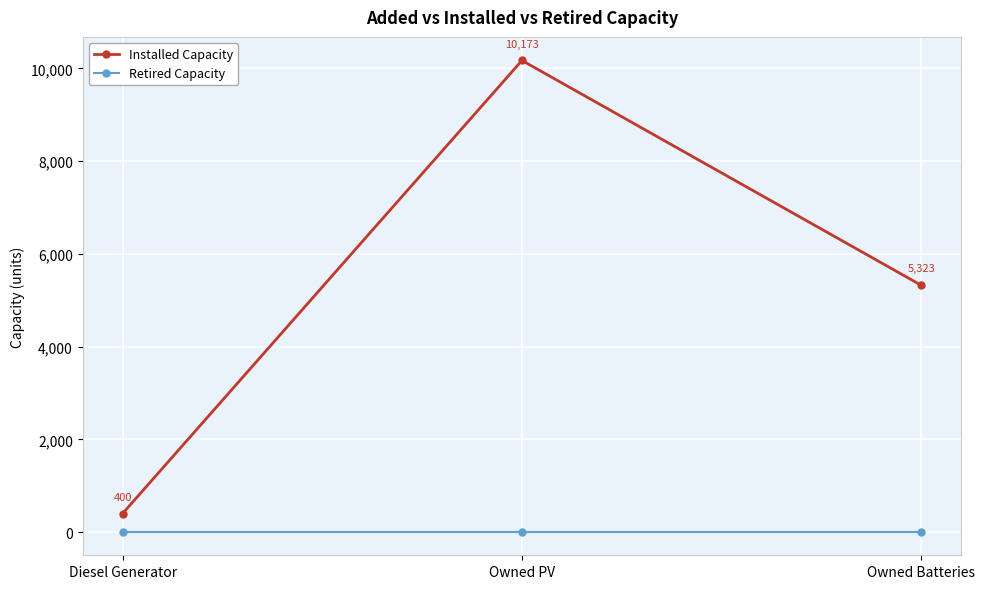

What is the difference between the highest and lowest values at Owned PV?

10173